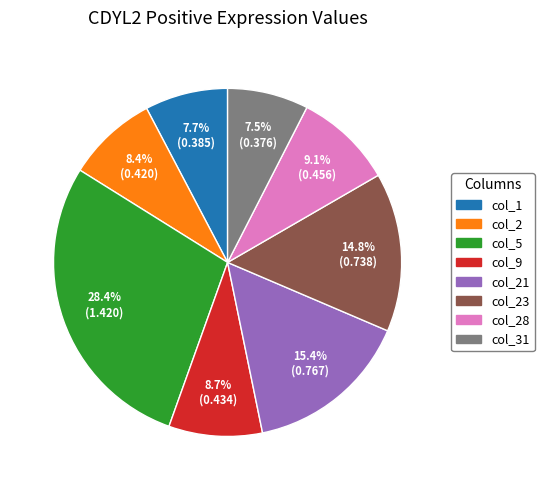

Does any single category account for the majority?

No